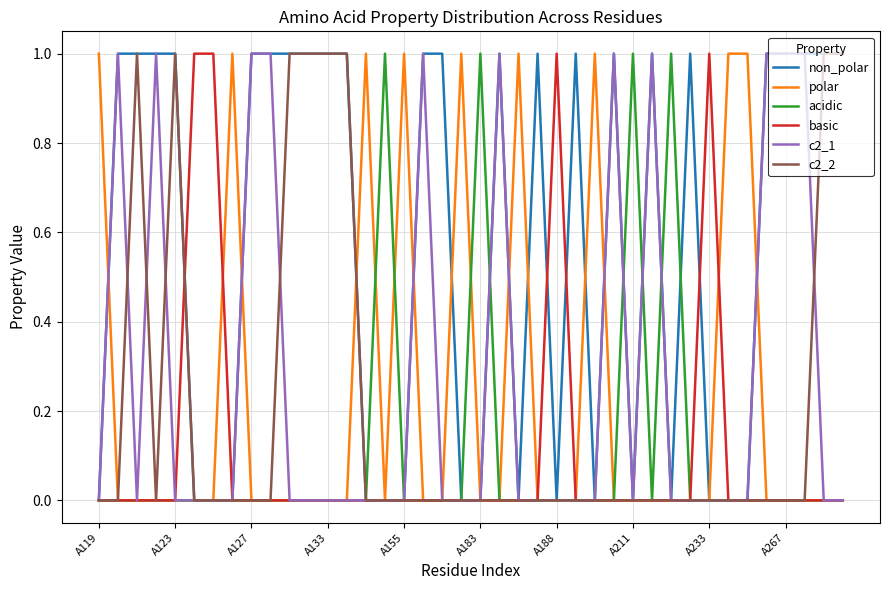

Count the number of categories in the chart.

40